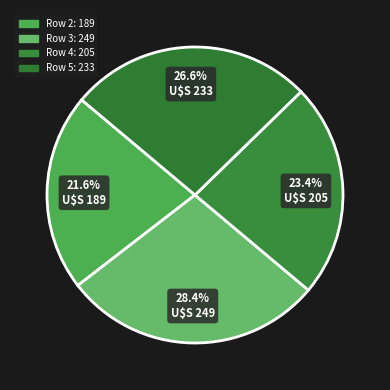

True or false: Row 3 accounts for 28% of the total.

True